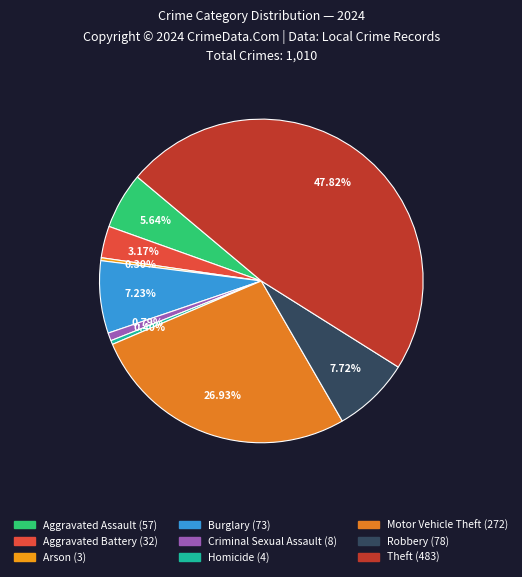

Rank the categories by value from lowest to highest.

Arson, Homicide, Criminal Sexual Assault, Aggravated Battery, Aggravated Assault, Burglary, Robbery, Motor Vehicle Theft, Theft